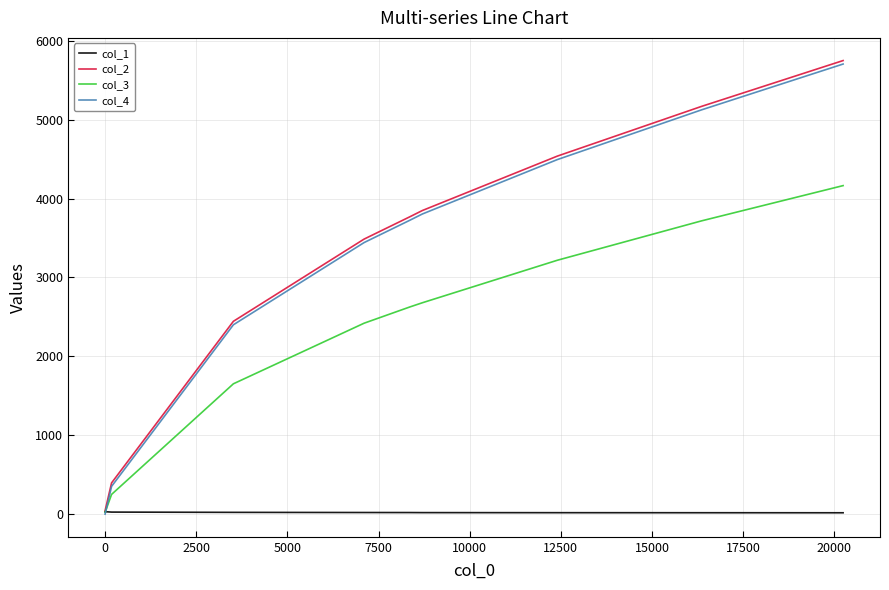

What is the maximum value shown in the chart?

5749.0